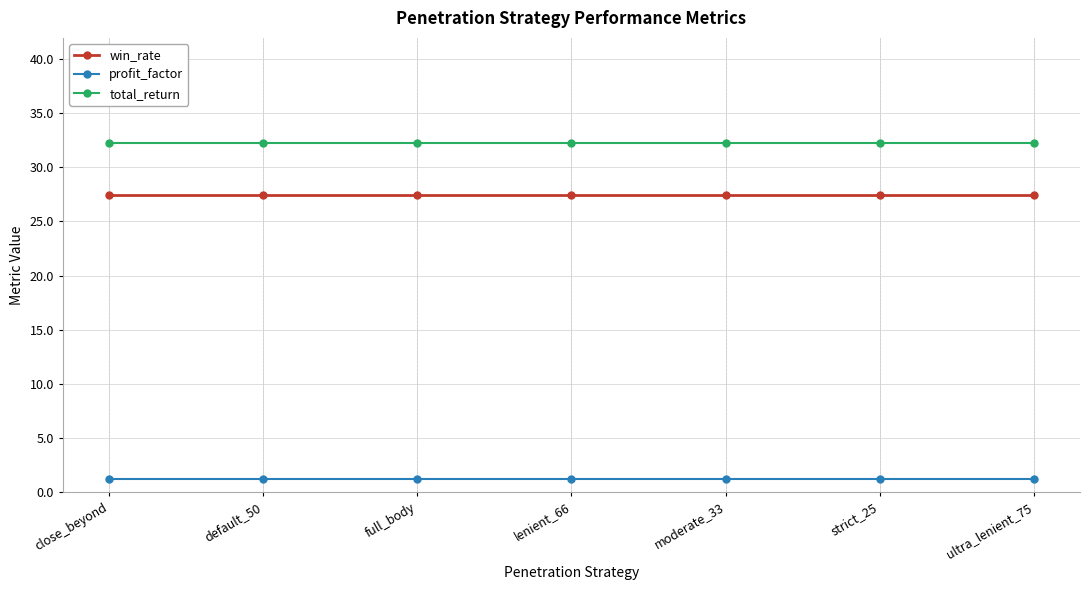

What is the difference between the highest and lowest values at full_body?

31.1